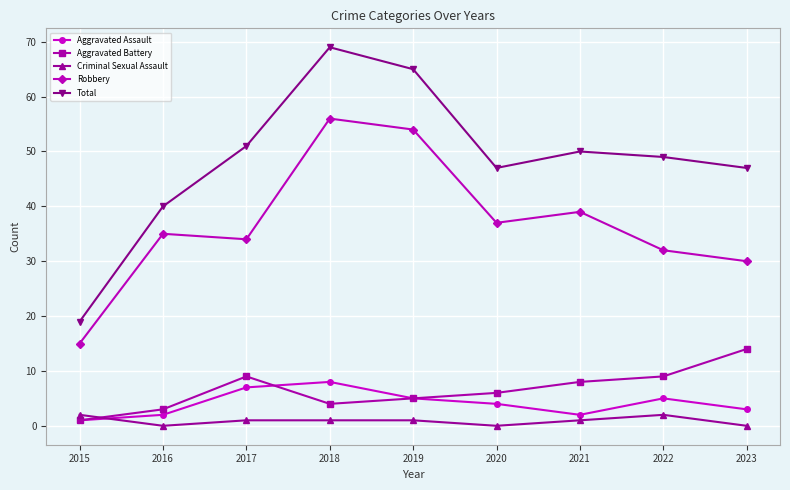

What is the greatest value displayed?

69